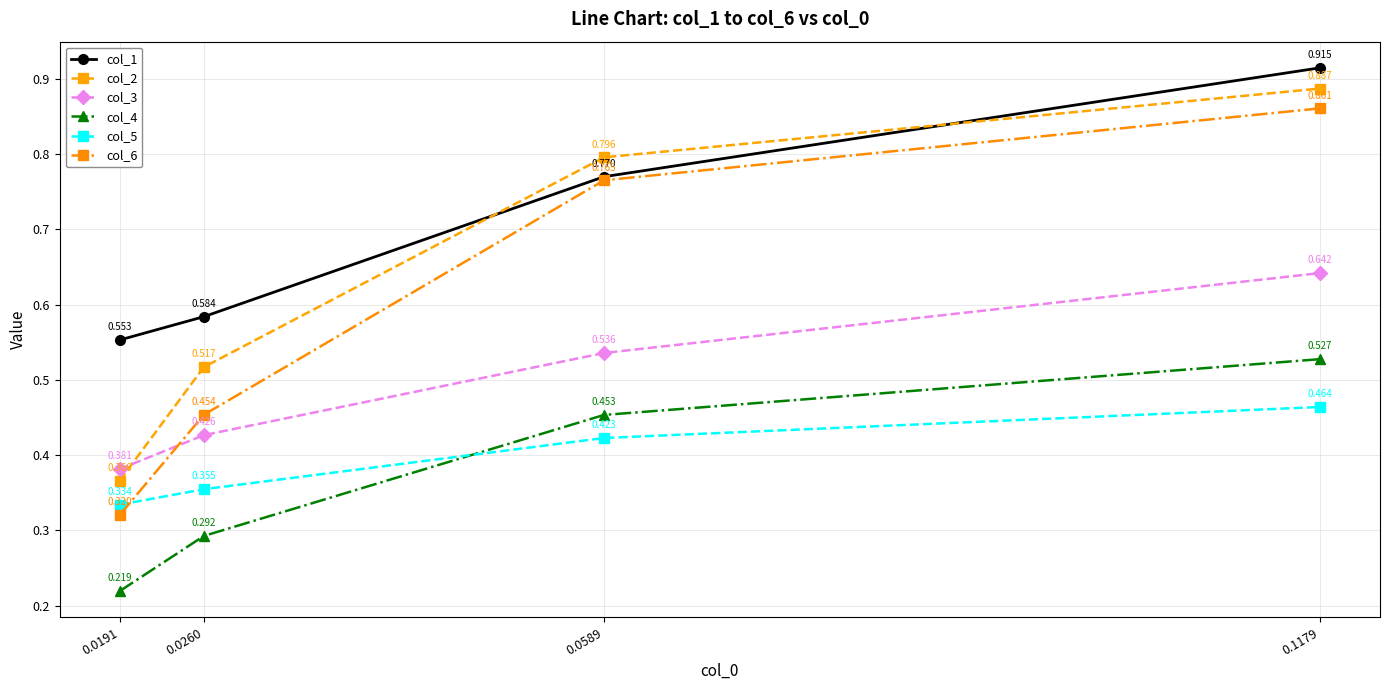

True or false: col_3 and col_2 intersect in this chart.

True